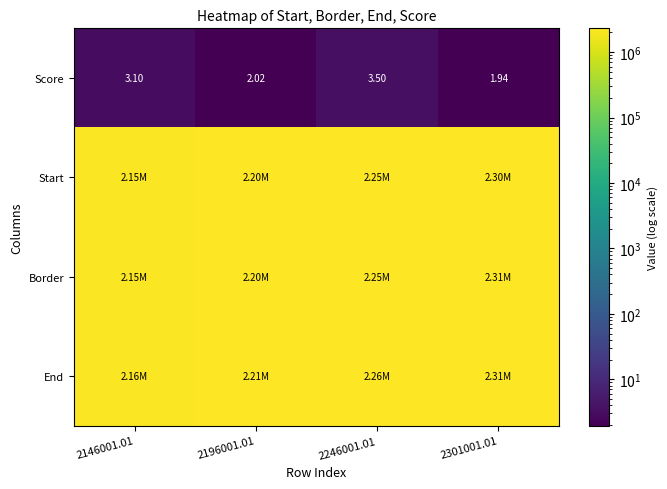

What is the difference between the End values at 2196001.01 and 2301001.01?

105000.0